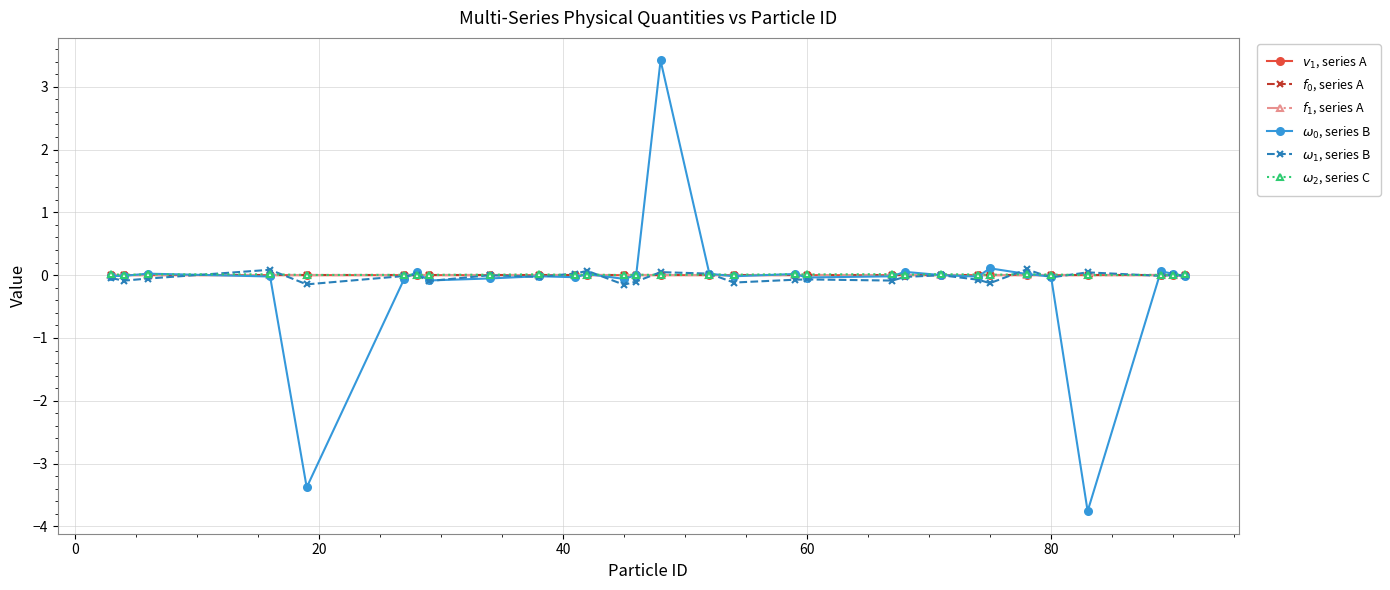

At how many categories does at least one series exceed -3?

30